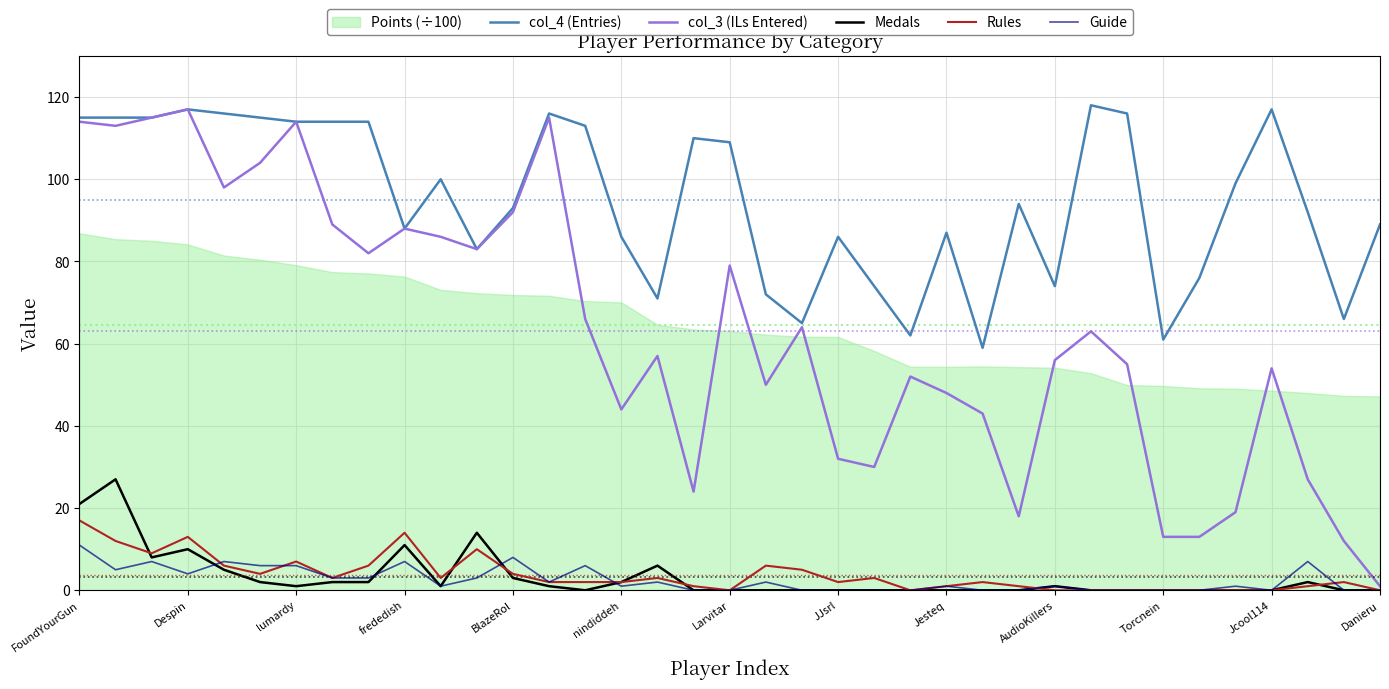

The Medals series shows 11 at frededish. True or false?

True